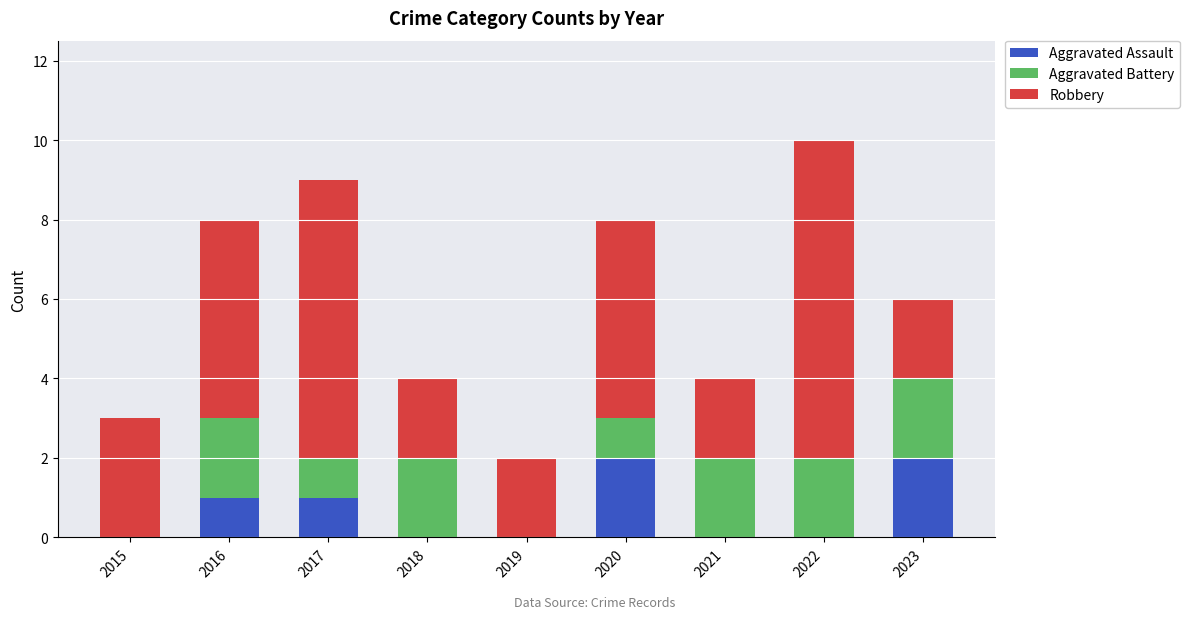

What is the total value across all series at 2023?

6